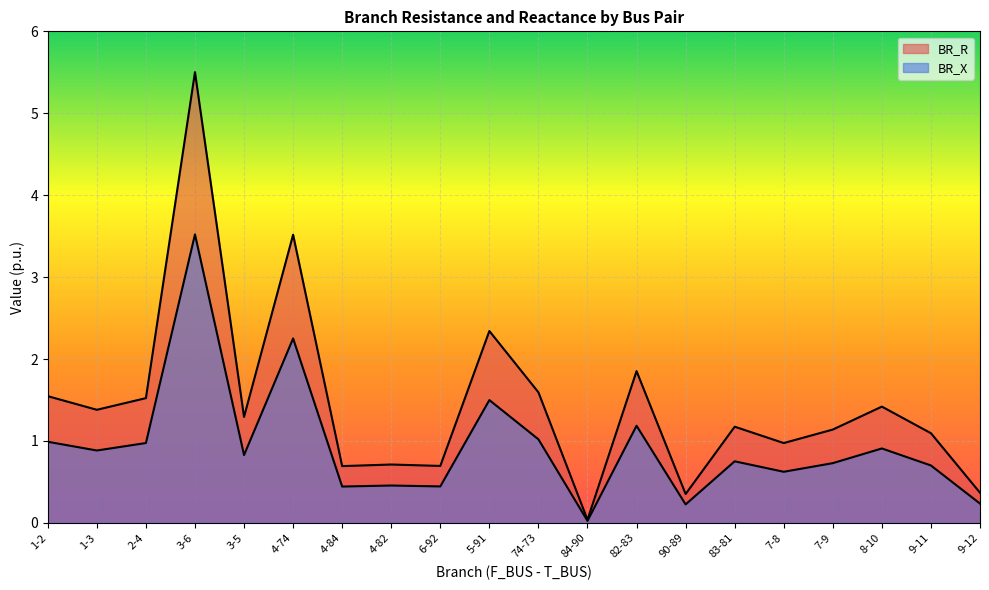

True or false: BR_X has more than 1 points higher than both neighbors.

True